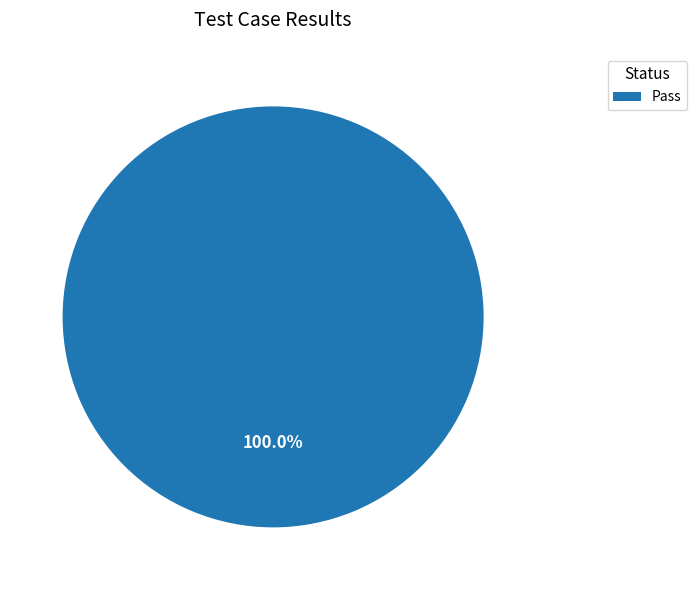

How many segments does this pie chart have?

1